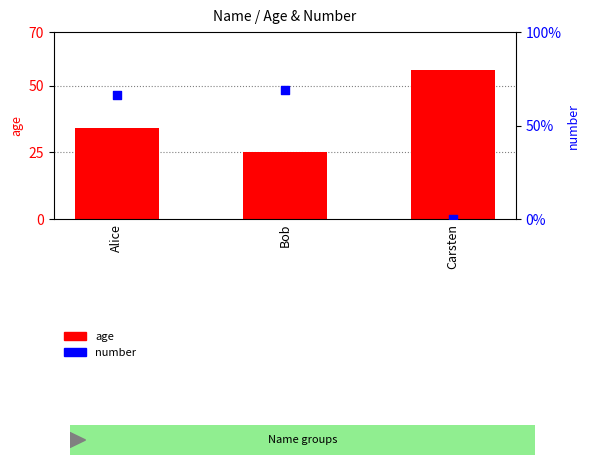

At which category is the sum across all series the highest?

Alice